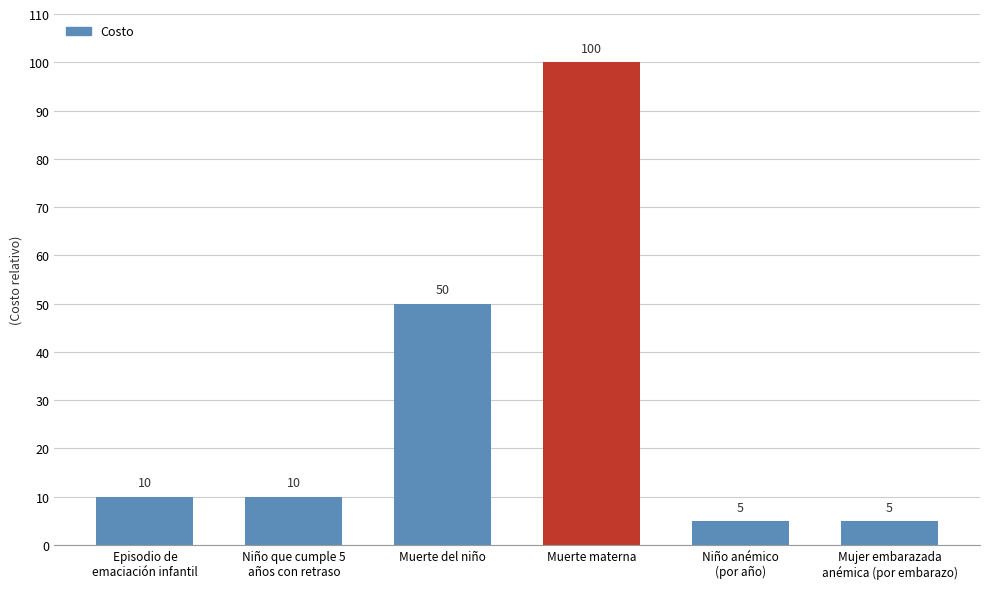

What is the sum of the values at Niño anémico
(por año) and Mujer embarazada
anémica (por embarazo)?

10